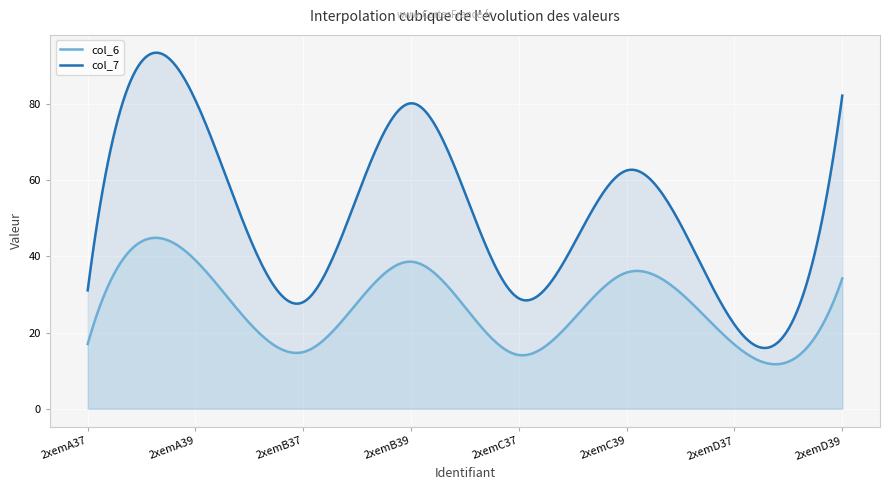

What is the difference between the highest and lowest values at 2xemC39?

26.8